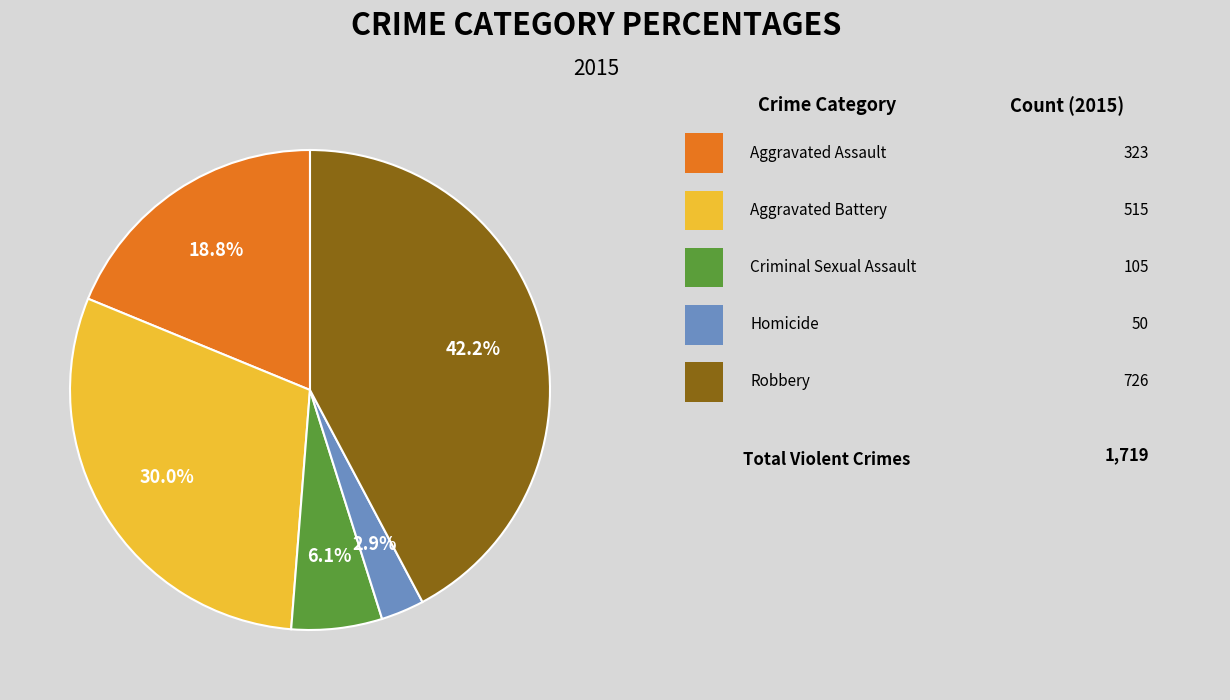

Count the number of slices in the pie.

5